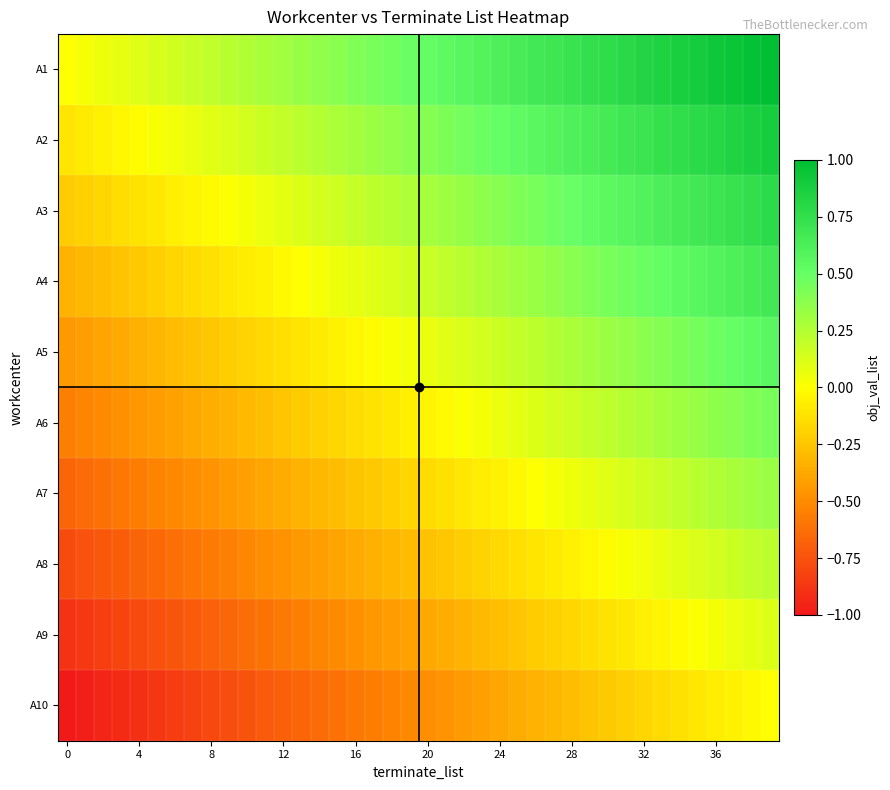

Which label corresponds to the largest value in the chart?

39